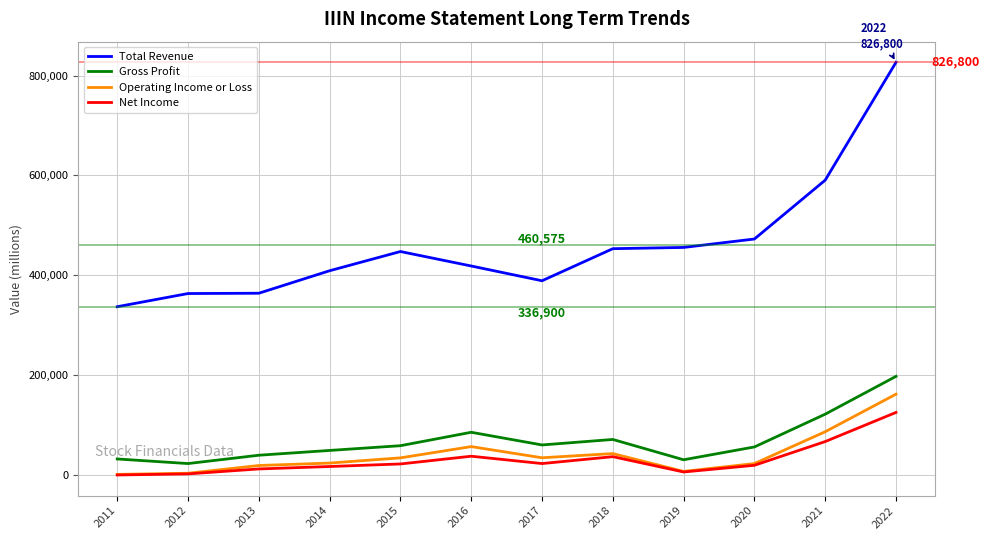

At how many categories does at least one series exceed 705448?

1